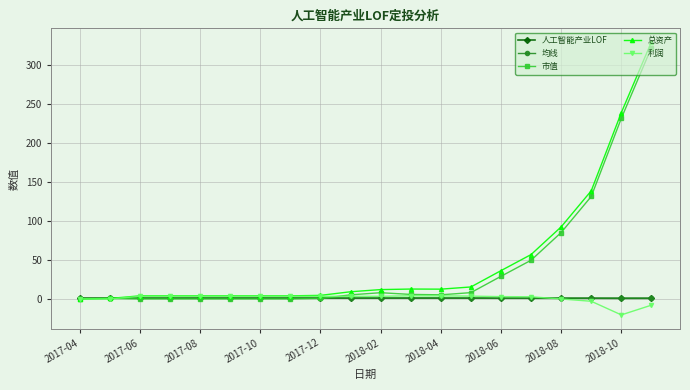

True or false: 市值 has more than 0 interior local peaks.

True